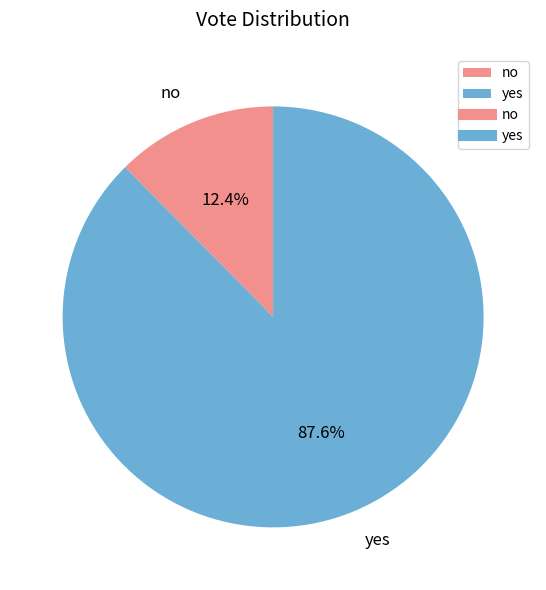

Approximately how many times larger is the value at no compared to yes?

0.1